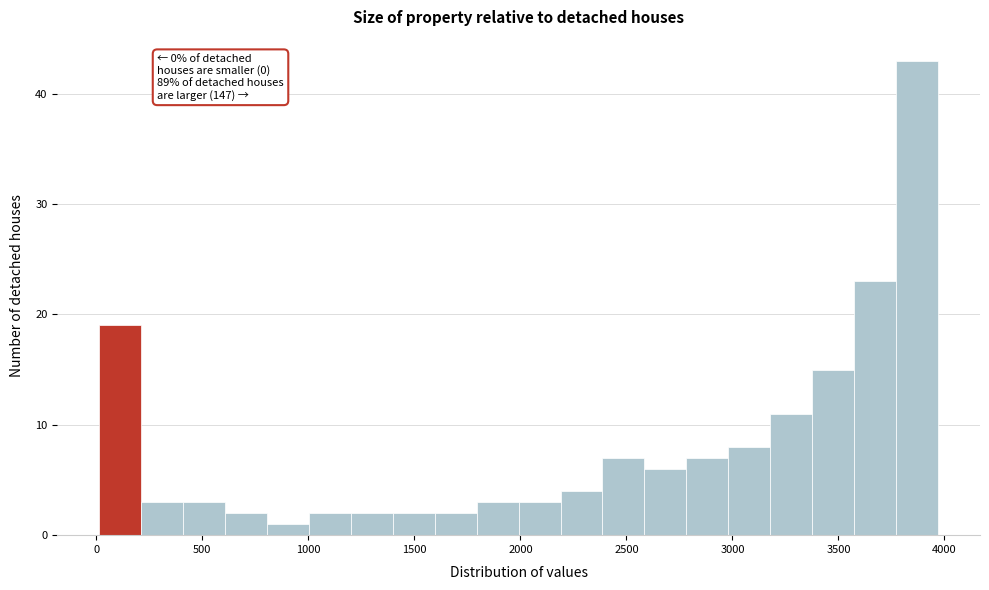

Read against the x-axis, roughly where is the centre of the tallest bar?

3850